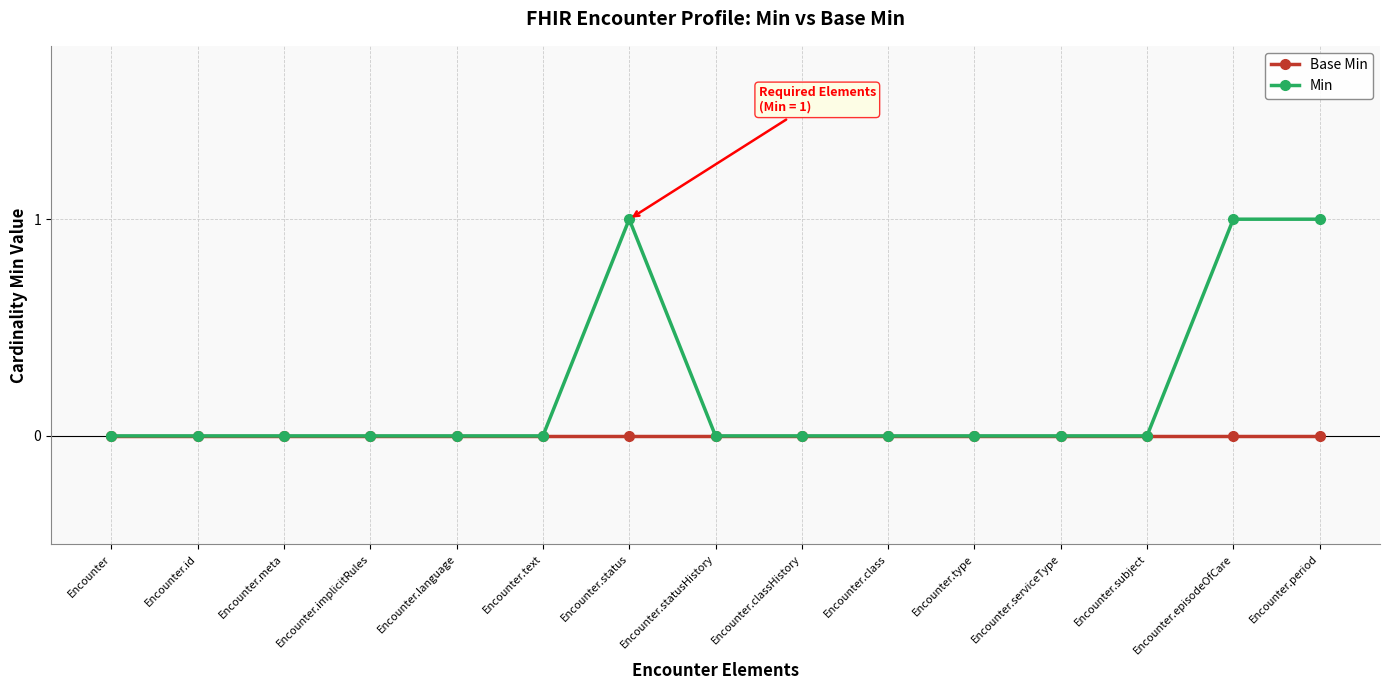

How many lines are shown in the chart?

2